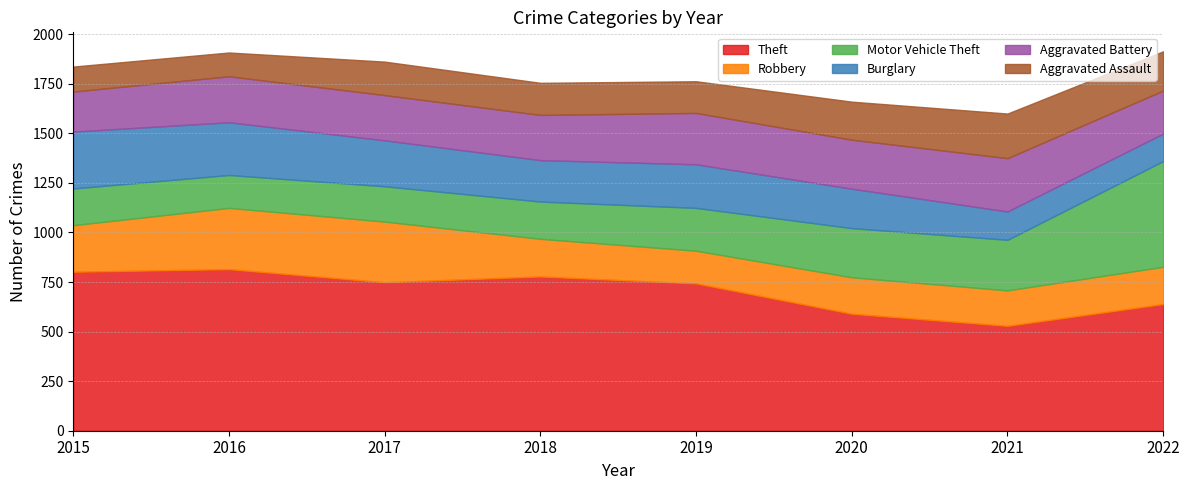

At which category does the chart reach its peak across all series?

2016